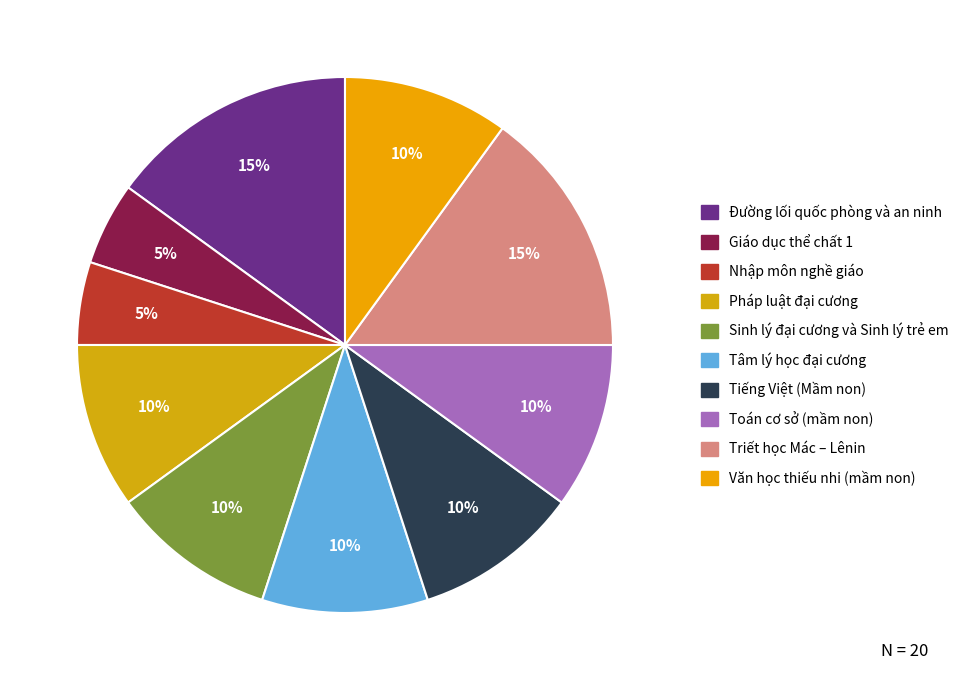

Is it true that Văn học thiếu nhi (mầm non) is 10% of the pie?

True